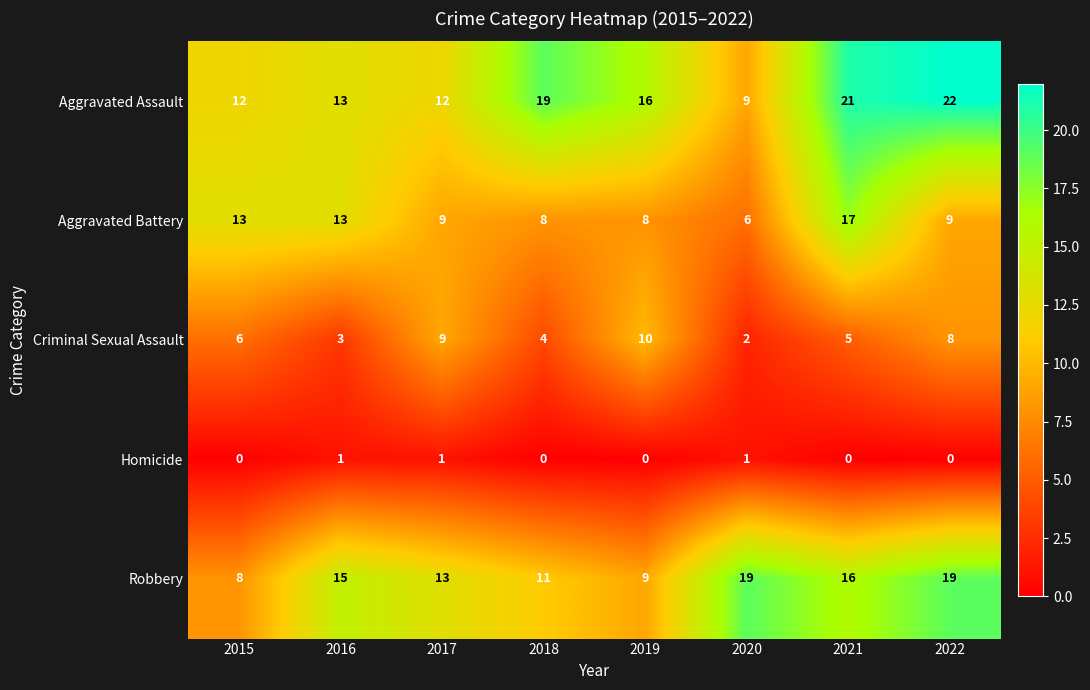

What is the sum of all Aggravated Assault values?

124